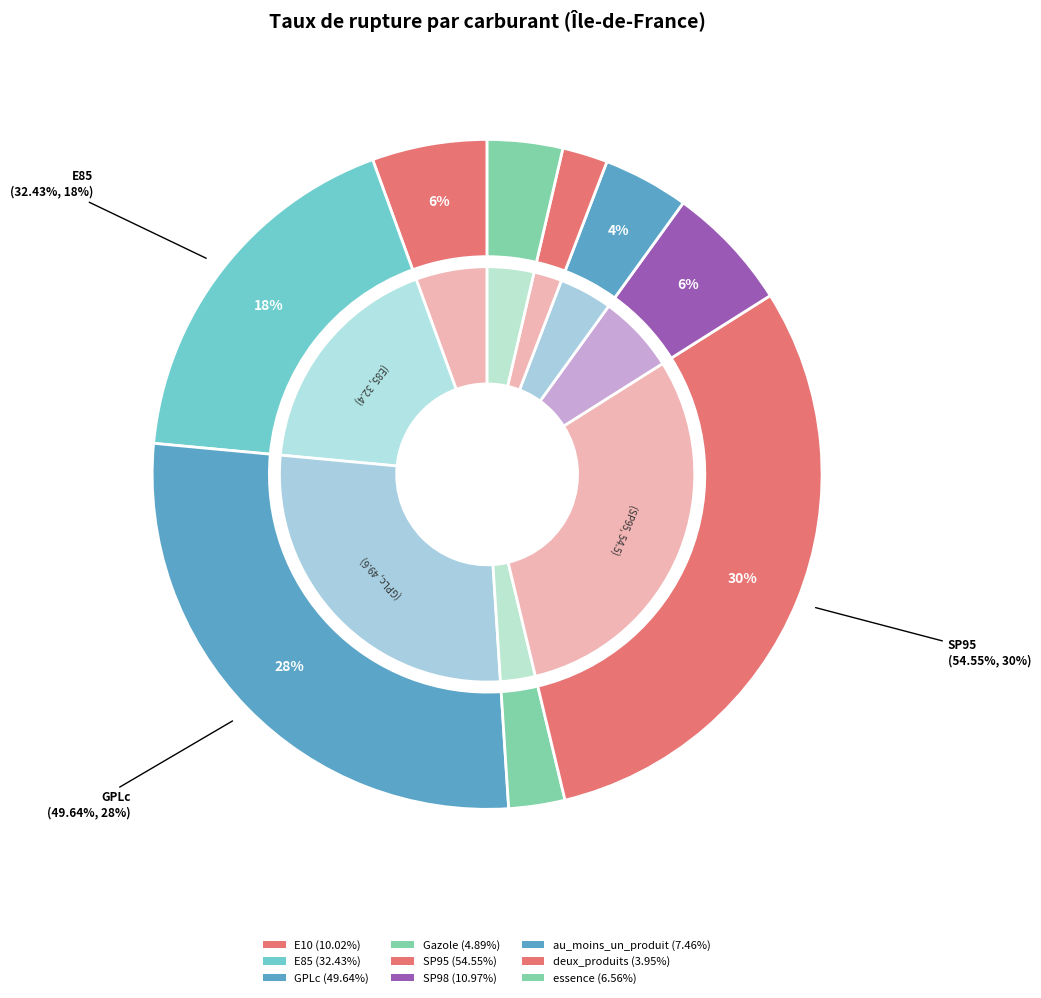

Which slice is the largest?

SP95